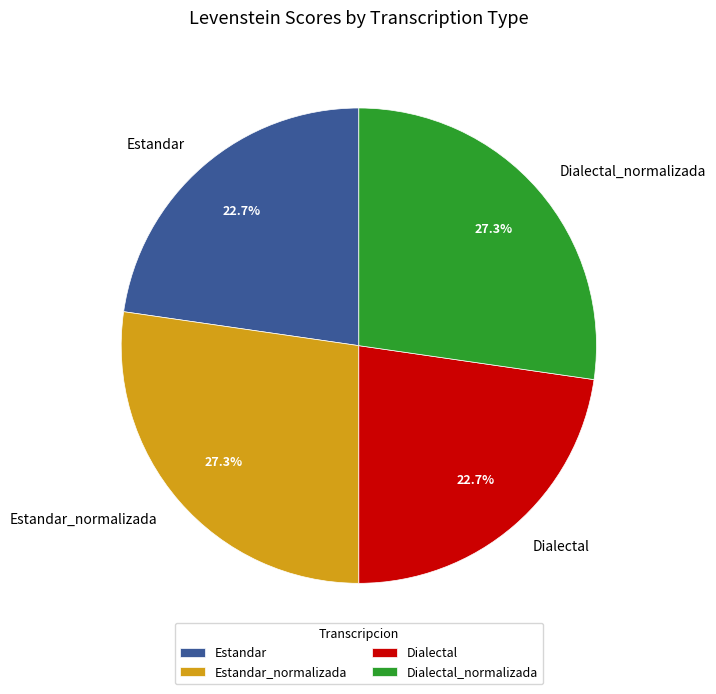

Is it true that Estandar is 23% of the pie?

True